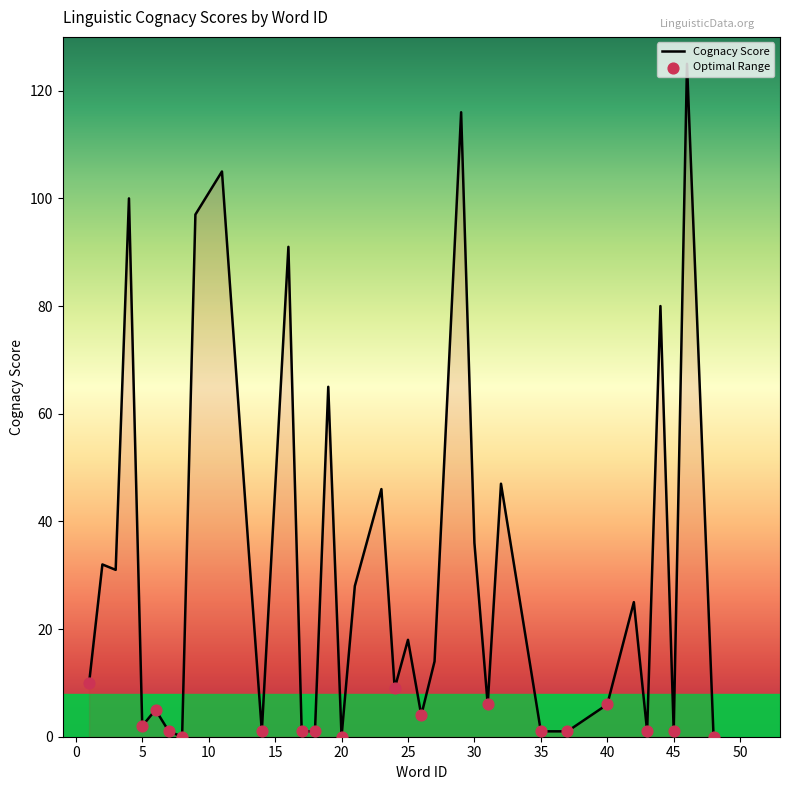

What is the greatest value displayed?

125